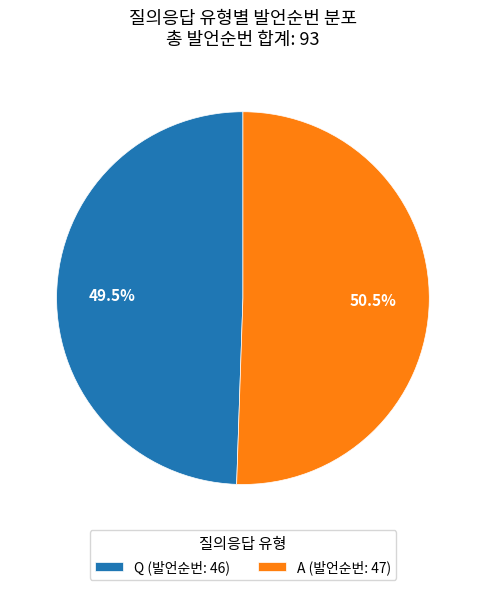

To the nearest percent, what is the combined percentage of Q and A?

100%